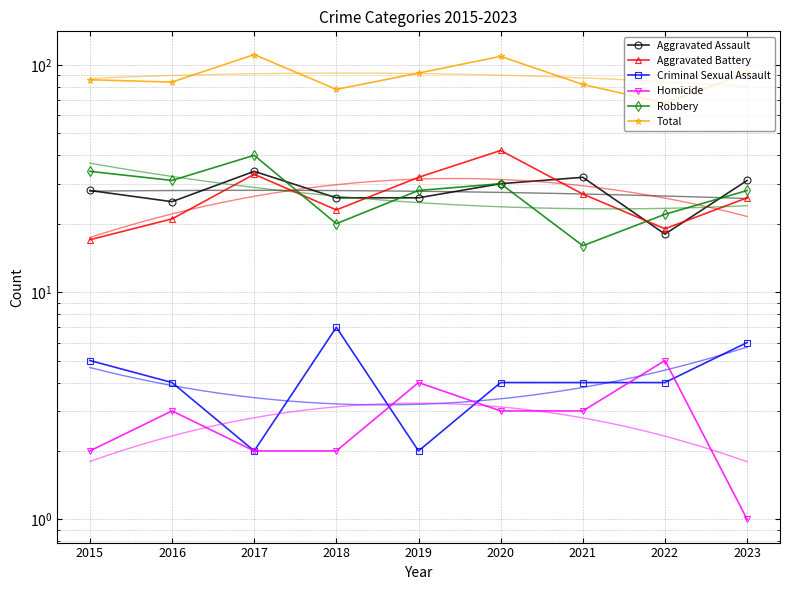

What is the value of the Aggravated Assault point at the 2nd from the left?

25